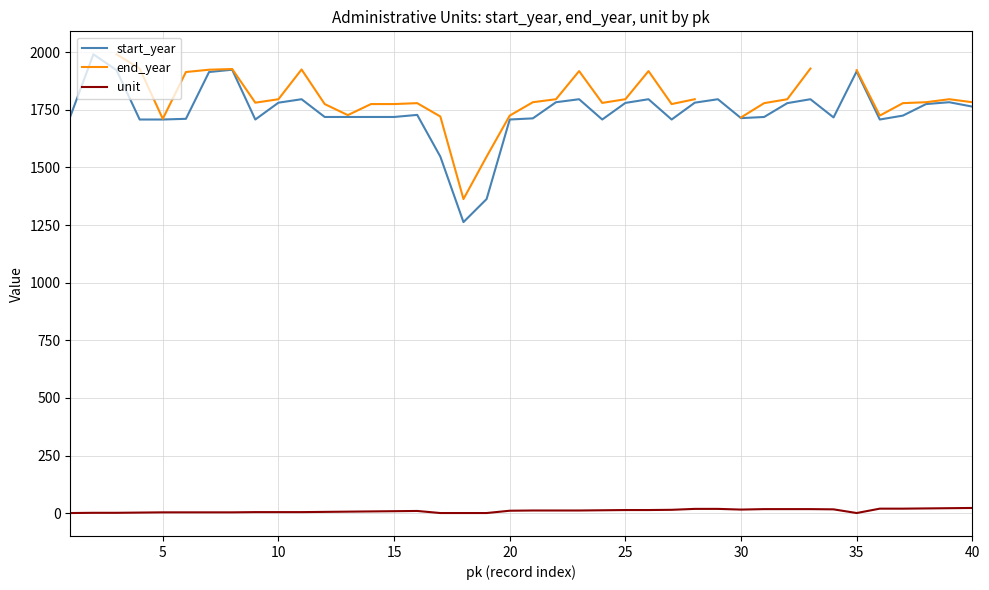

Does the chart display data point markers on the line(s)?

No